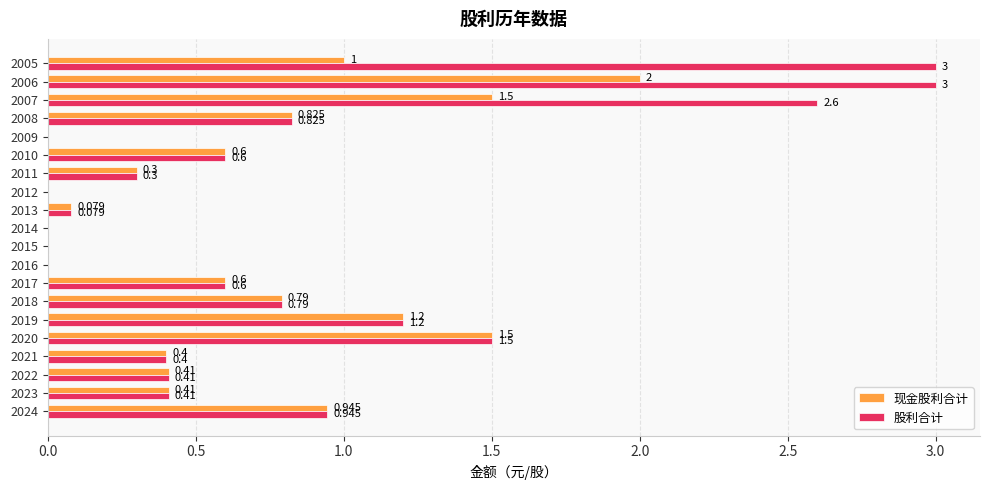

Is the value of 现金股利合计 at 2006 greater than the value of 股利合计 at 2013?

Yes